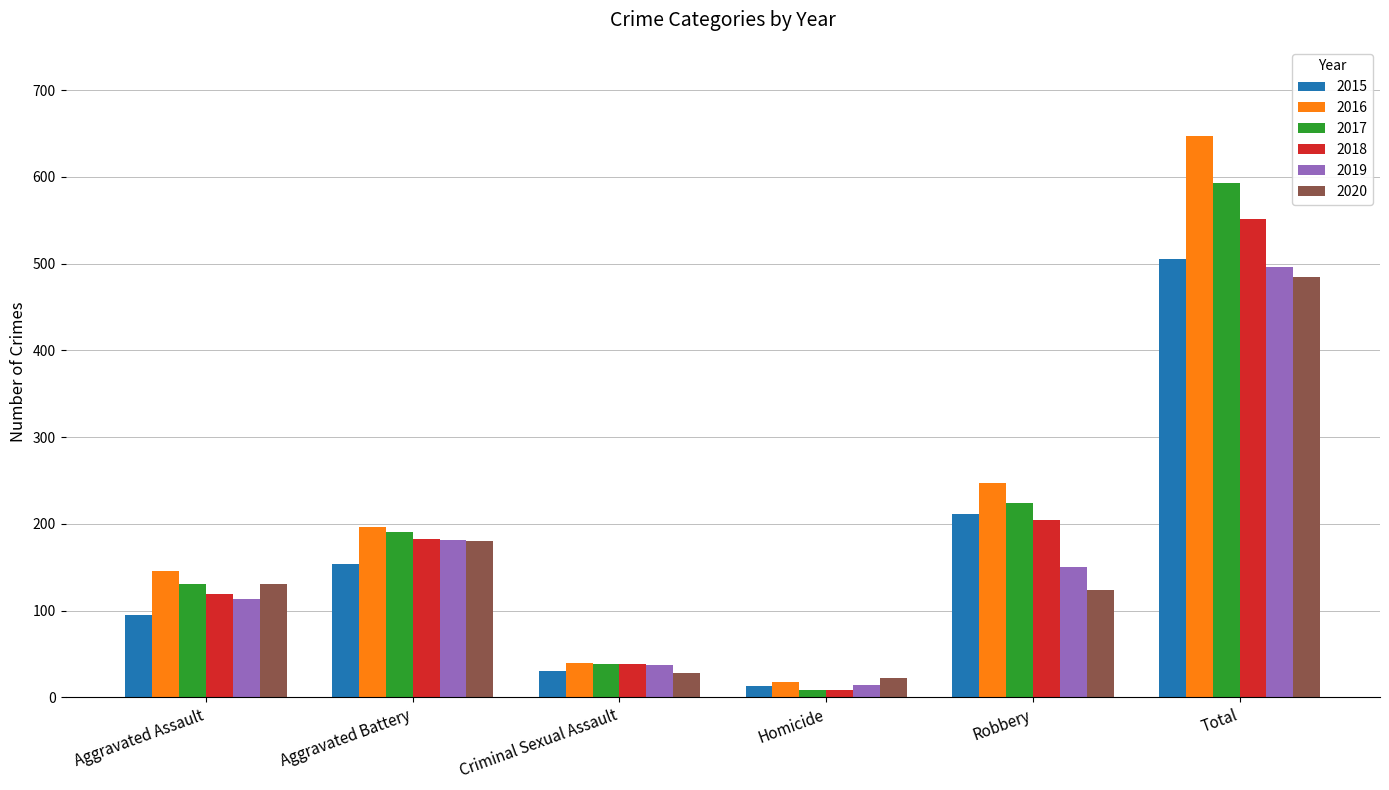

How many series are shown in this chart?

6